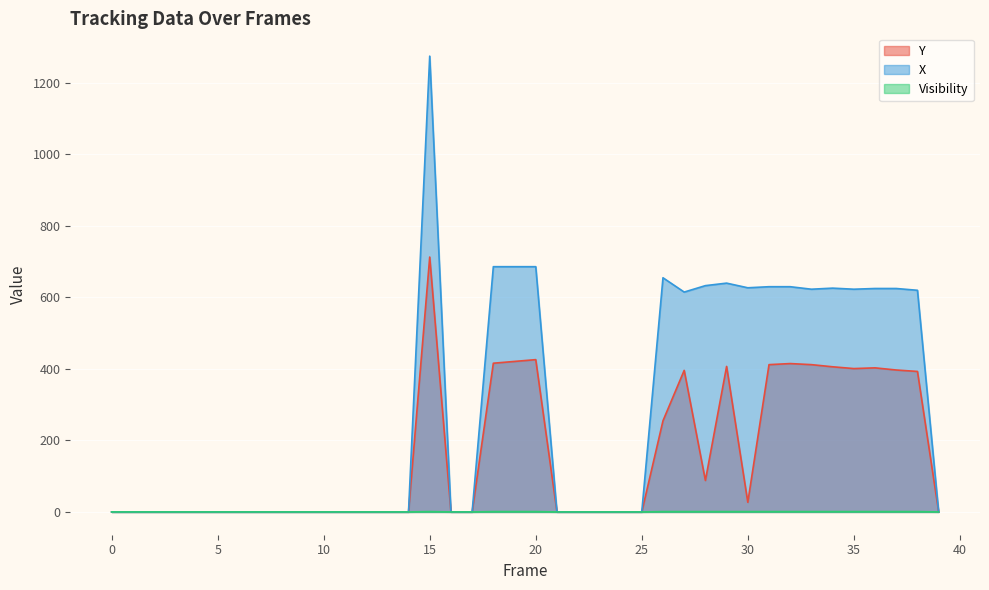

Is it true that X equals 640 at 29?

True